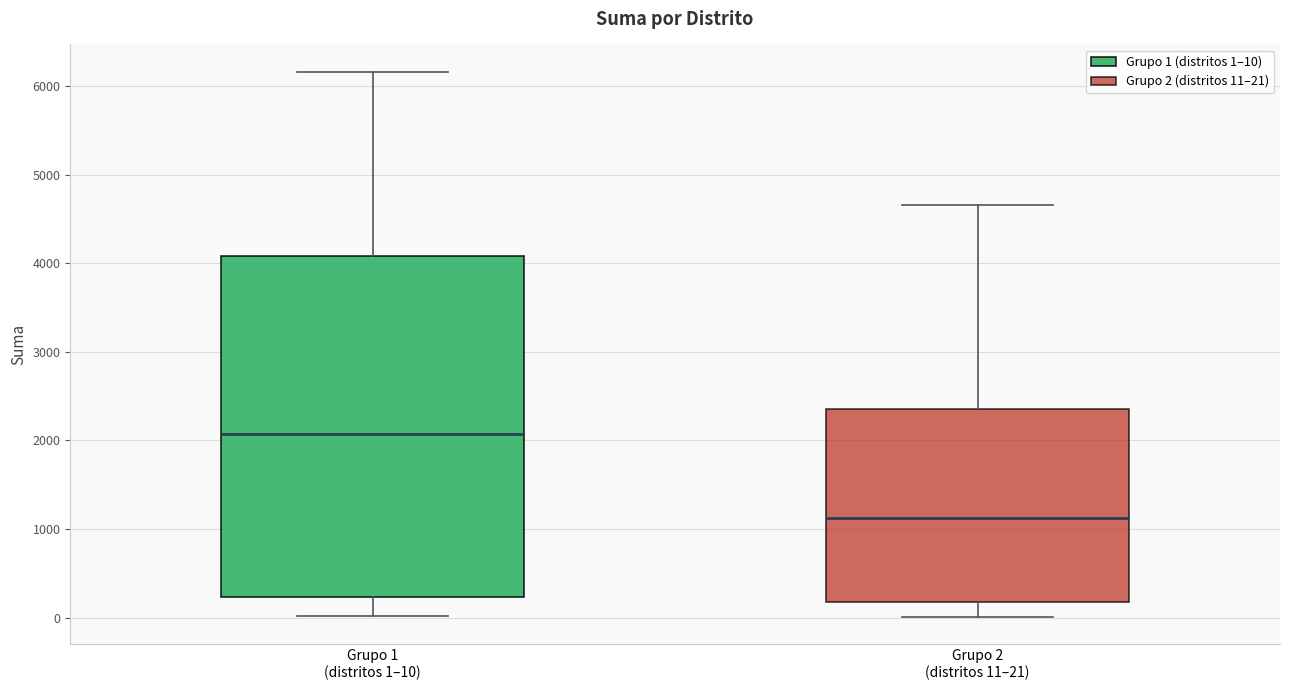

Where is the lower edge of the box for Grupo 2 (distritos 11–21) on the y-axis? The values are not printed on the chart, so give them approximately, as read against the axis.

200